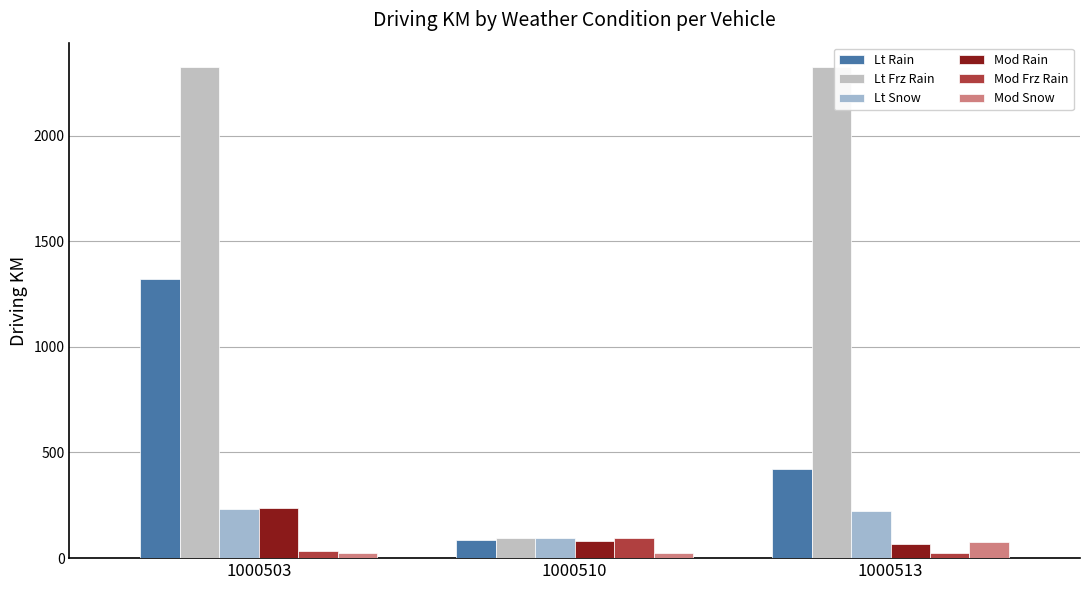

At 1000503, list the series in order from largest to smallest.

Lt Frz Rain, Lt Rain, Mod Rain, Lt Snow, Mod Frz Rain, Mod Snow